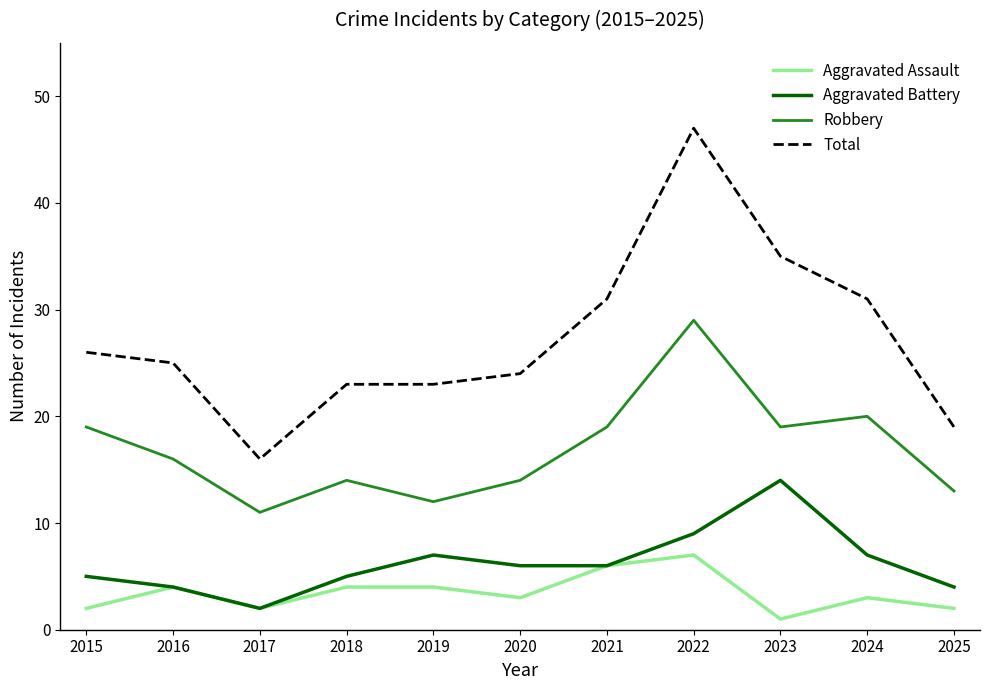

Between 2015 and 2024, which series saw the biggest shift?

Total